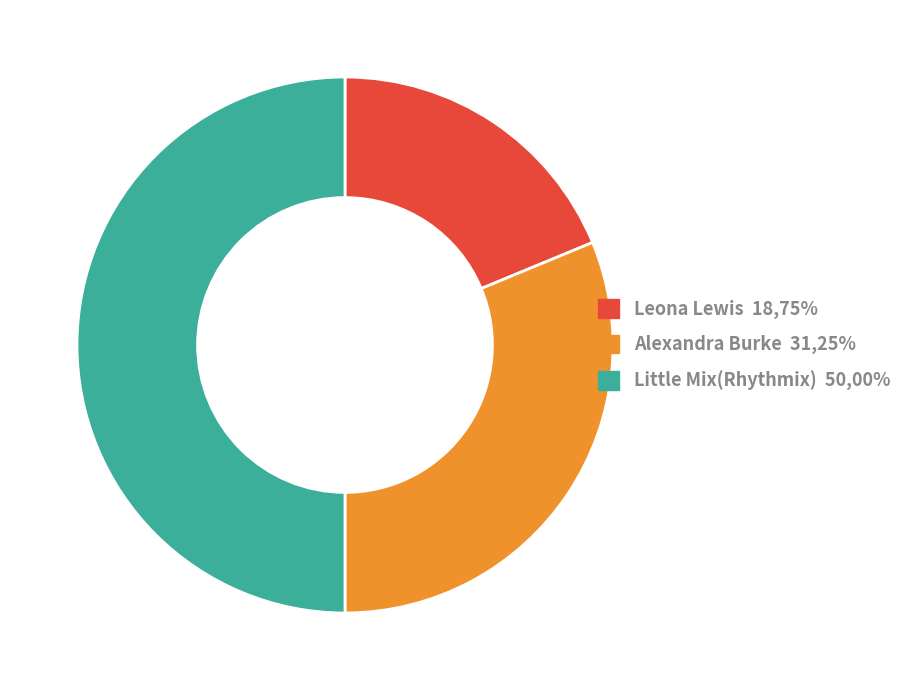

Is it true that Little Mix(Rhythmix) 50,00% is 57% of the pie?

False